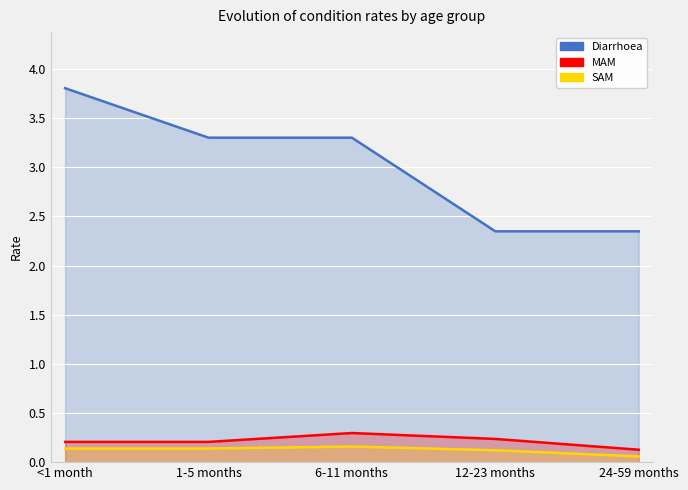

Which series has the widest spread of values?

Diarrhoea